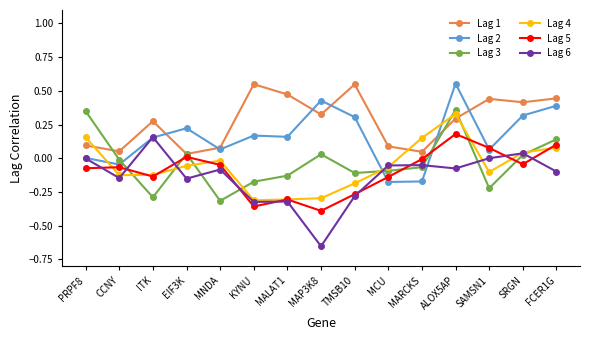

What position from the right is PRPF8?

15